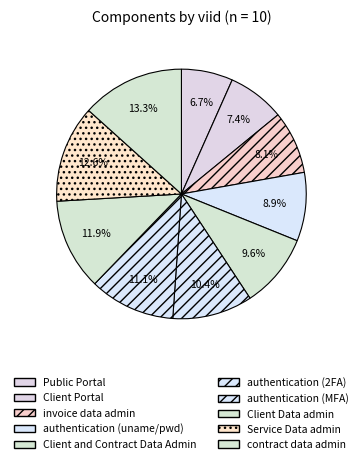

How many slices are in this pie chart?

10